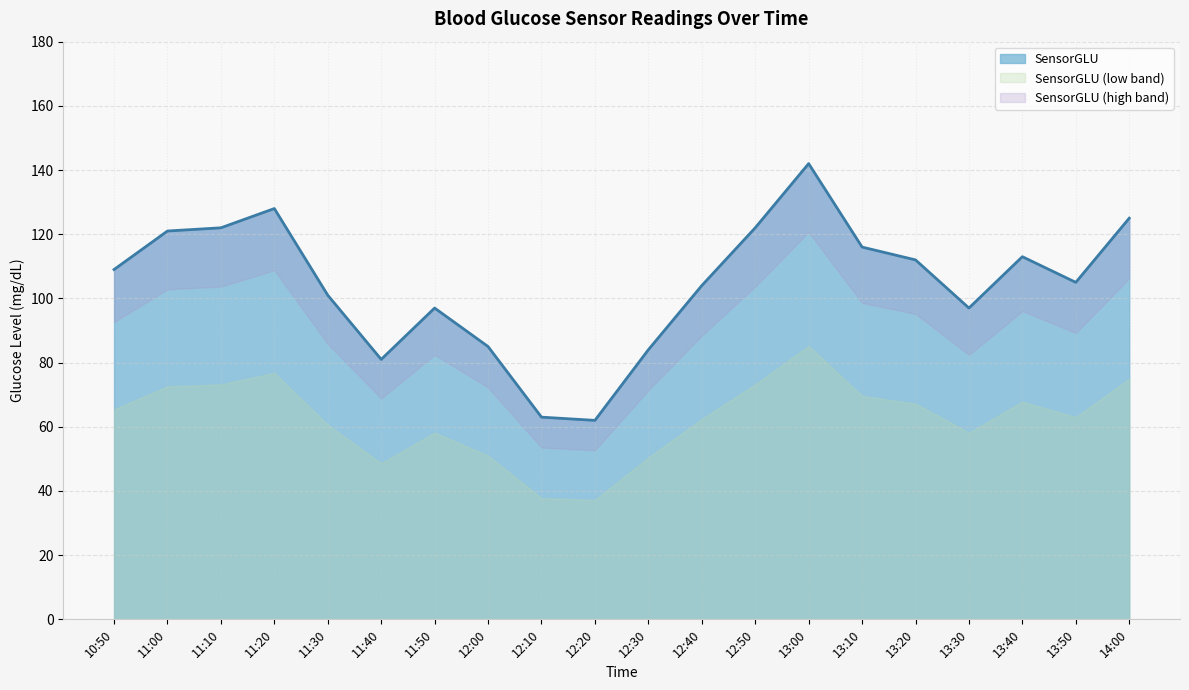

Reading right to left, transcribe all the data shown in this chart.

125	105	113	97	112	116	142	122	104	84	62	63	85	97	81	101	128	122	121	109